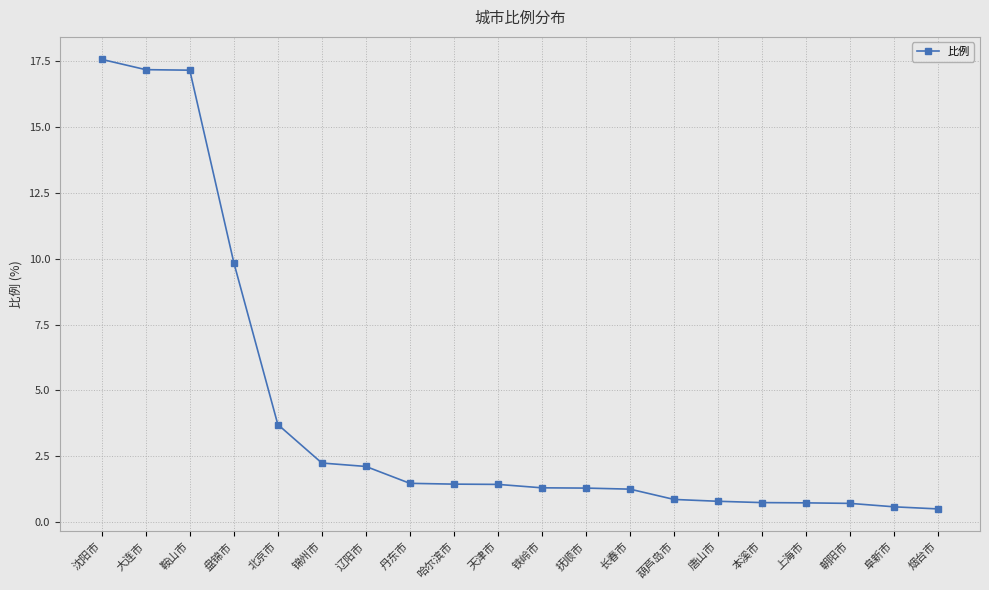

Which label corresponds to the largest value in the chart?

沈阳市